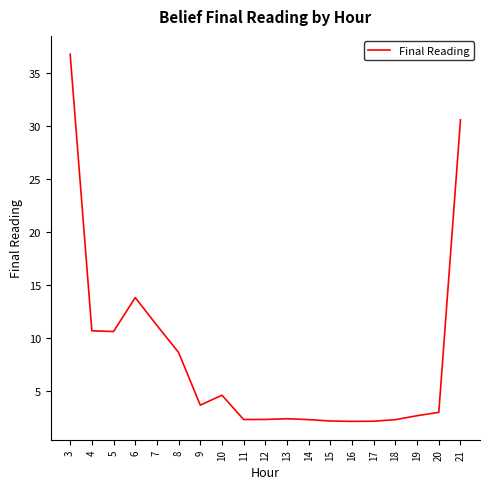

What is the maximum value shown in the chart?

36.8